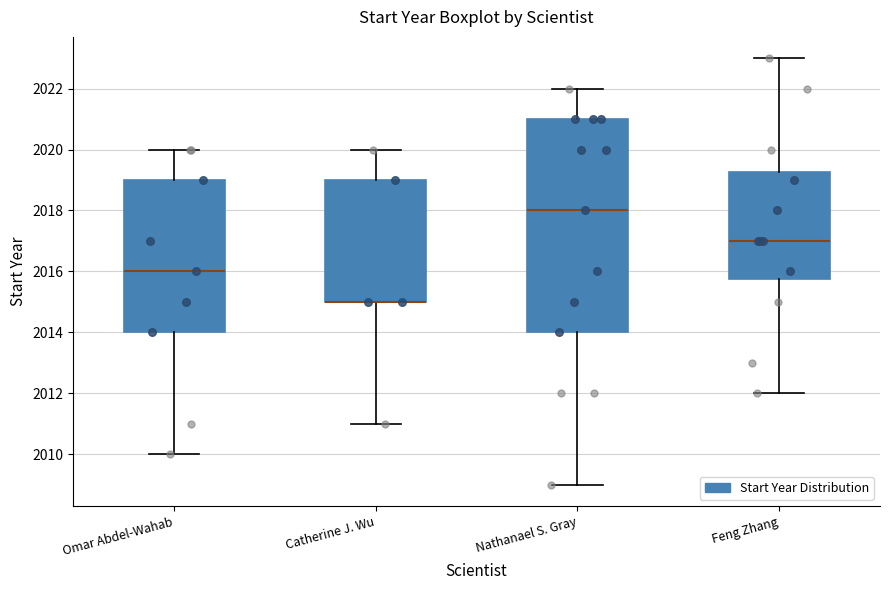

Reading left to right, transcribe this box plot: for each box, give where its median line is, the range the box spans, and where its two whiskers end, as read against the y-axis. The values are not printed on the chart, so give them approximately, as read against the axis.

Omar Abdel-Wahab: median 2016.0, box 2014.0 to 2019.0, whiskers 2010.0 to 2020.0
Catherine J. Wu: median 2015.0 (drawn on the box's lower edge), box 2015.0 to 2019.0, whiskers 2011.0 to 2020.0
Nathanael S. Gray: median 2018.0, box 2014.0 to 2021.0, whiskers 2009.0 to 2022.0
Feng Zhang: median 2017.0, box 2015.8 to 2019.2, whiskers 2012.0 to 2023.0